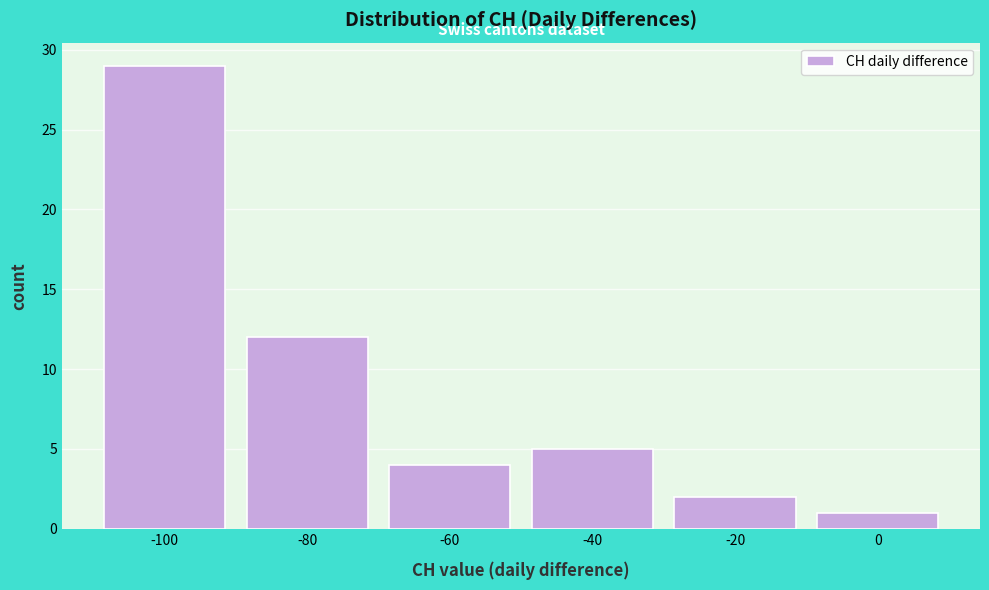

Reading left to right, extract all data points from this chart.

29	12	4	5	2	1